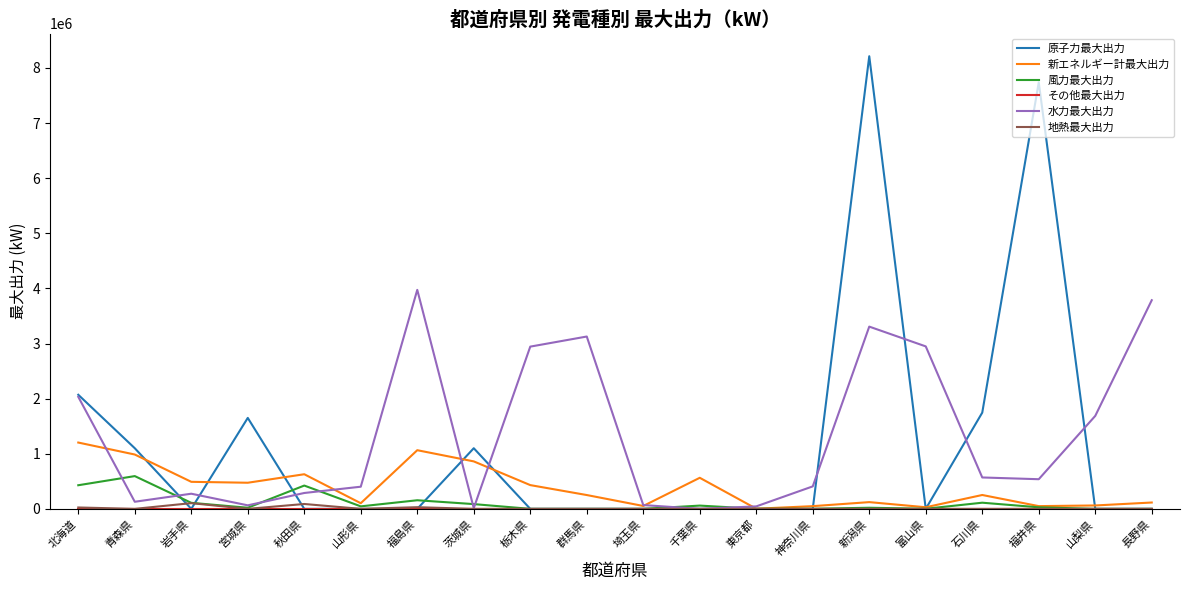

What is the difference between the highest and lowest values at 福井県?

7738000.0